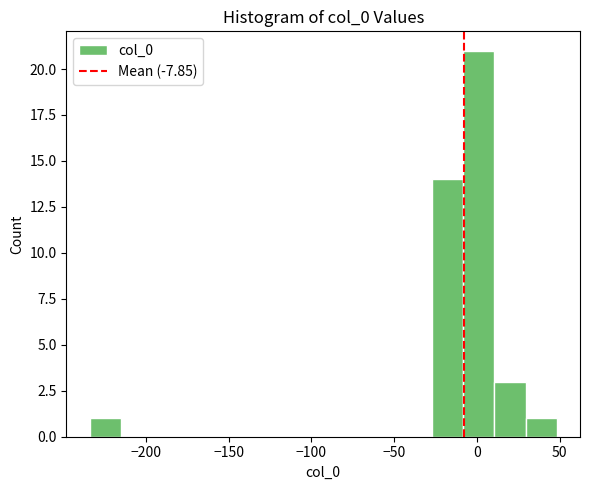

Read against the x-axis, roughly where is the centre of the tallest bar?

0